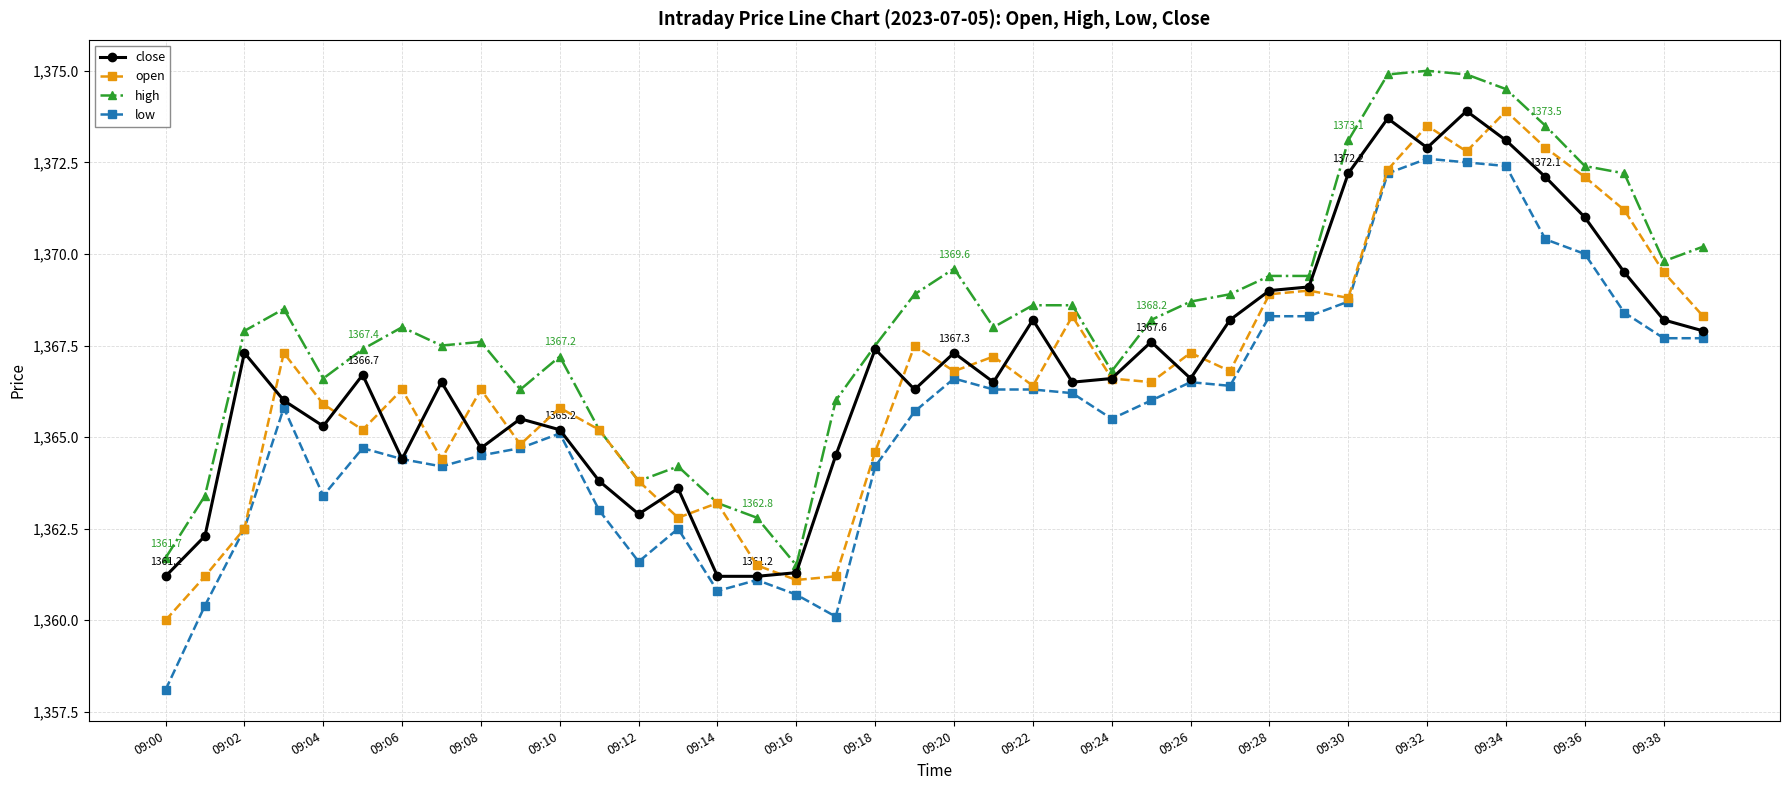

Is this an area chart (filled region under the line)?

No